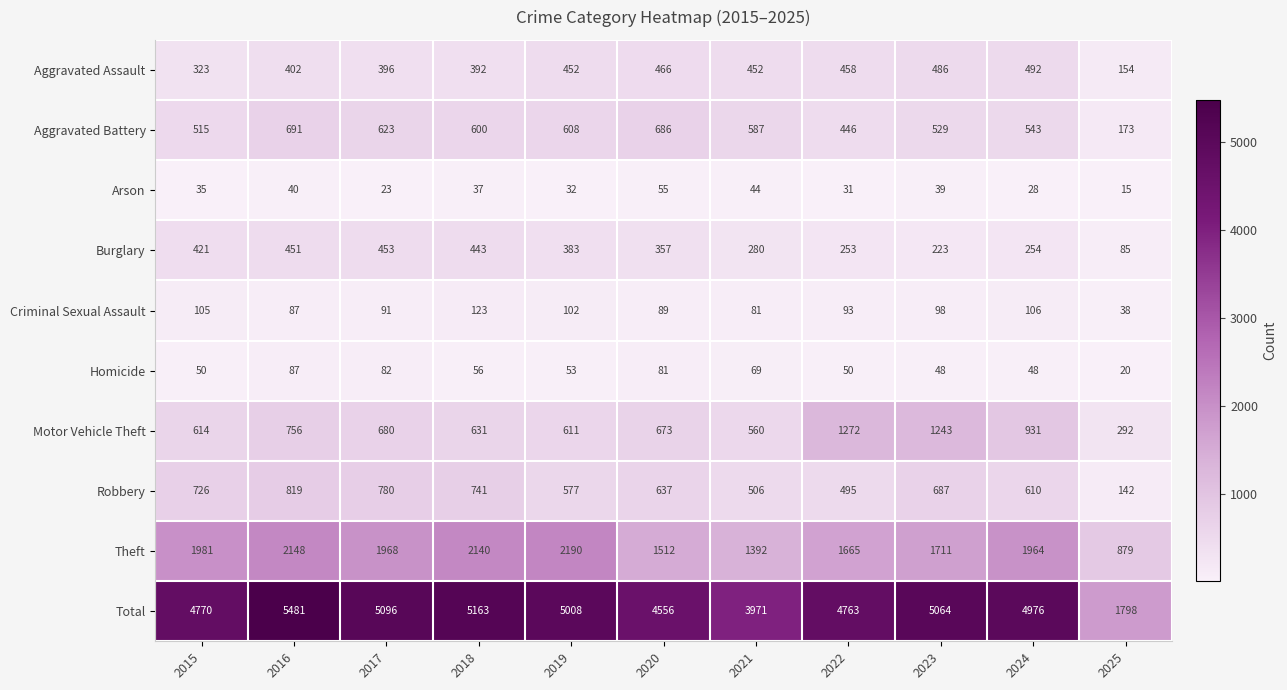

What is the minimum value shown in the chart?

15